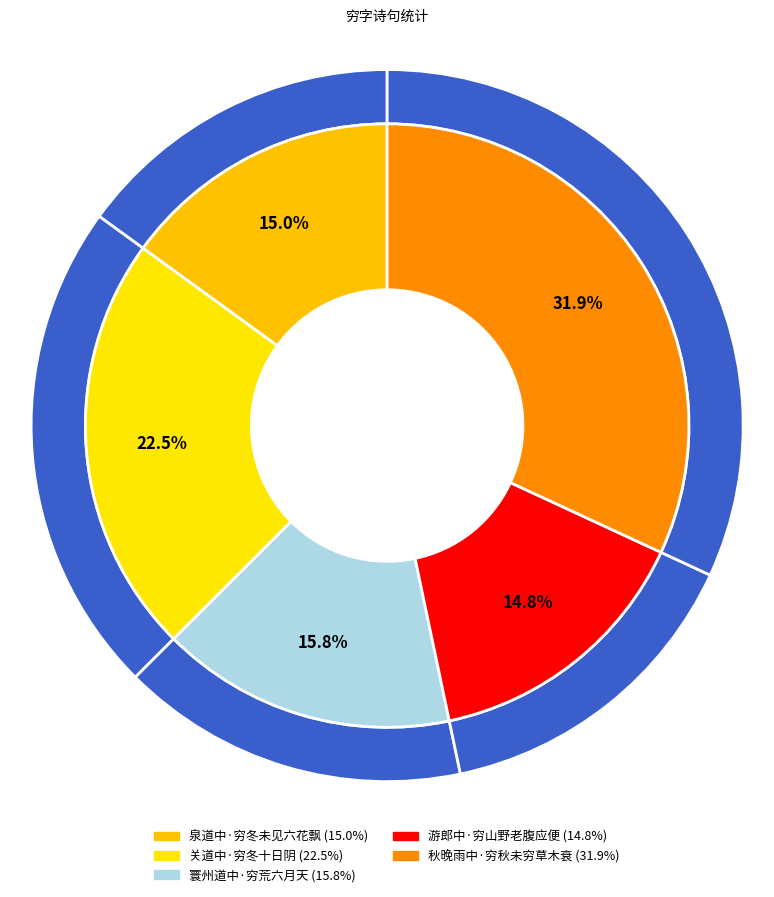

Does 寰州道中·穷荒六月天 represent more than half of the total?

No